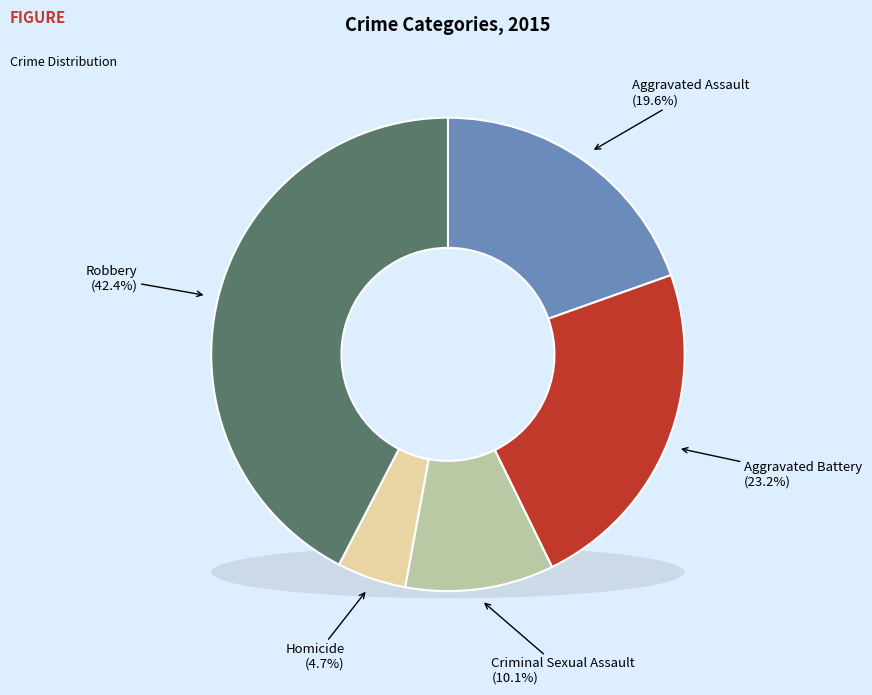

Combined, what portion of the pie is Criminal Sexual Assault and Homicide?

14.9%